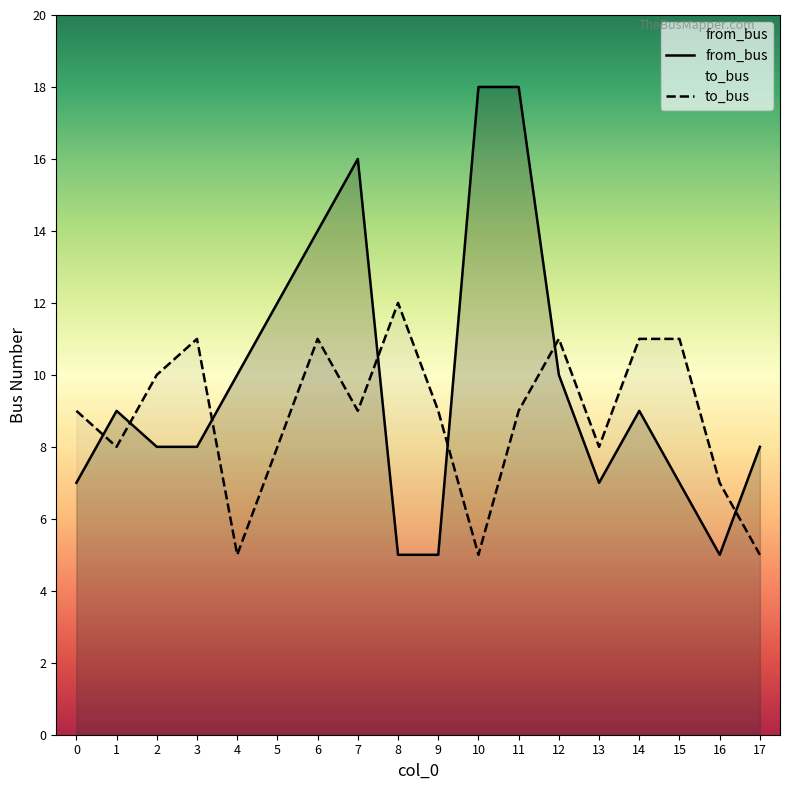

Rank the series by their maximum value, from highest to lowest.

from_bus, to_bus